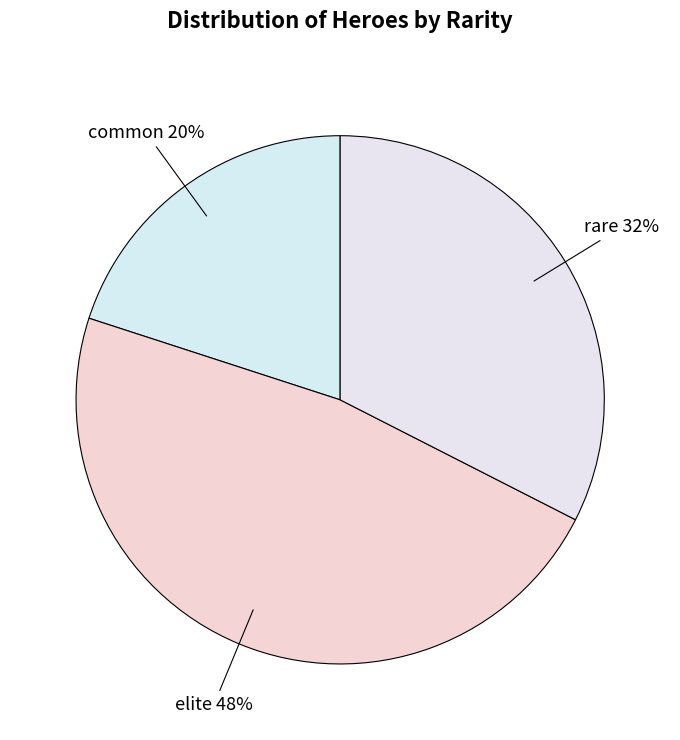

Does rare account for over 50% of the chart?

No